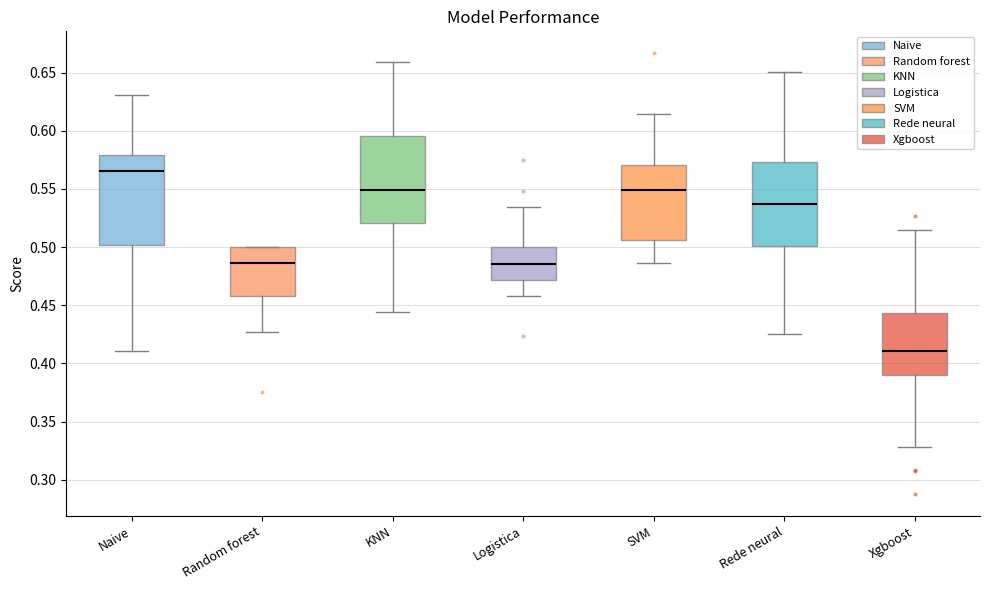

Reading left to right, transcribe this box plot: for each box, give where its median line is, the range the box spans, and where its two whiskers end, as read against the y-axis. The values are not printed on the chart, so give them approximately, as read against the axis.

Naive: median 0.565, box 0.500 to 0.580, whiskers 0.410 to 0.630
Random forest: median 0.485, box 0.460 to 0.500, whiskers 0.425 to 0.500
KNN: median 0.550, box 0.520 to 0.595, whiskers 0.445 to 0.660
Logistica: median 0.485, box 0.470 to 0.500, whiskers 0.460 to 0.535
SVM: median 0.550, box 0.505 to 0.570, whiskers 0.485 to 0.615
Rede neural: median 0.535, box 0.500 to 0.575, whiskers 0.425 to 0.650
Xgboost: median 0.410, box 0.390 to 0.445, whiskers 0.330 to 0.515